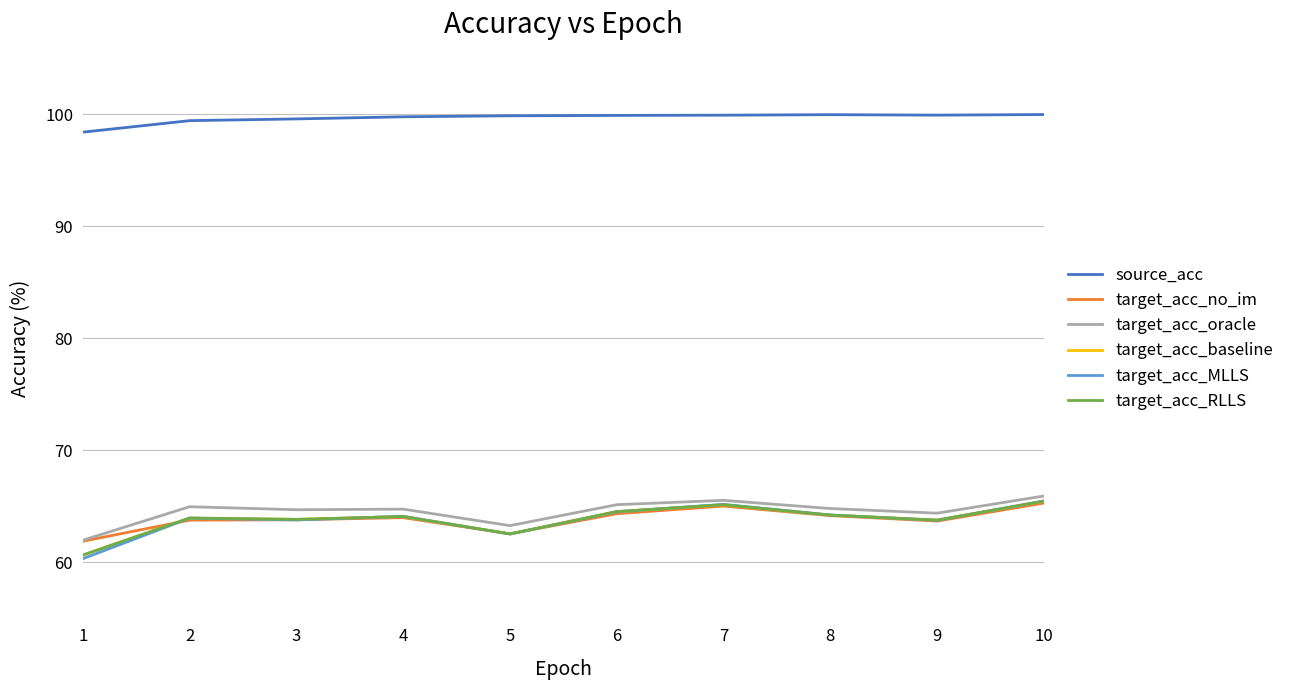

At how many categories does at least one series exceed 99?

9